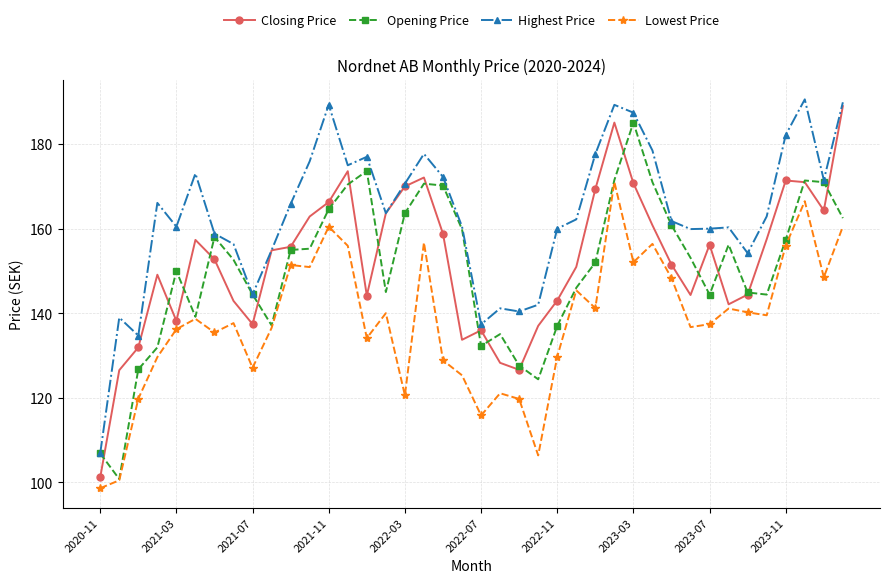

What is the value of the Opening Price point at the 7th from the left?

158.0